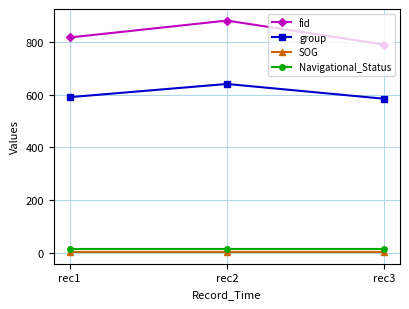

Is it true that Navigational_Status equals 15.0 at rec2?

True